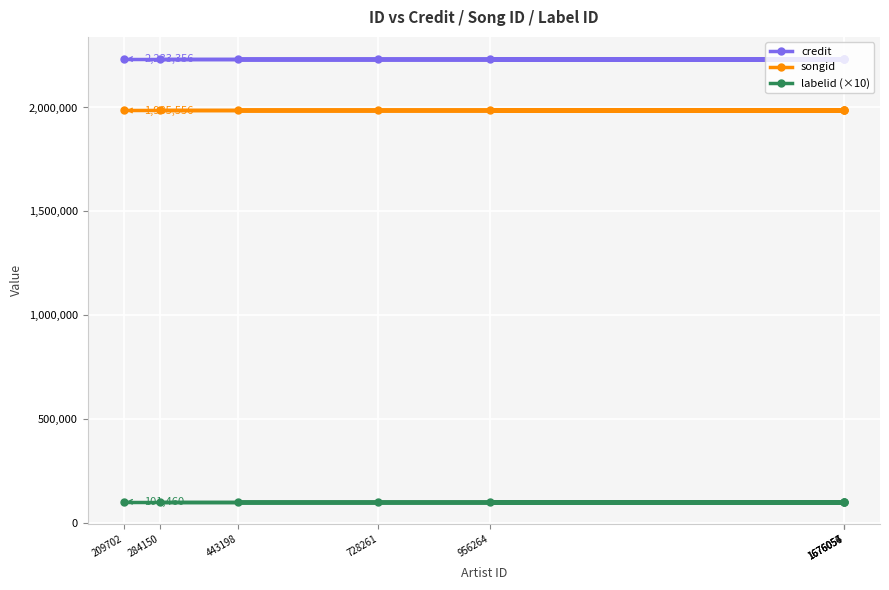

How many lines are shown in the chart?

3